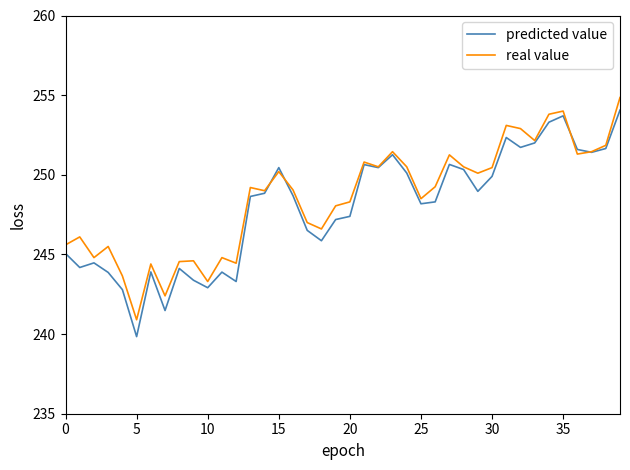

Rank the series by their average value, from highest to lowest.

real value, predicted value